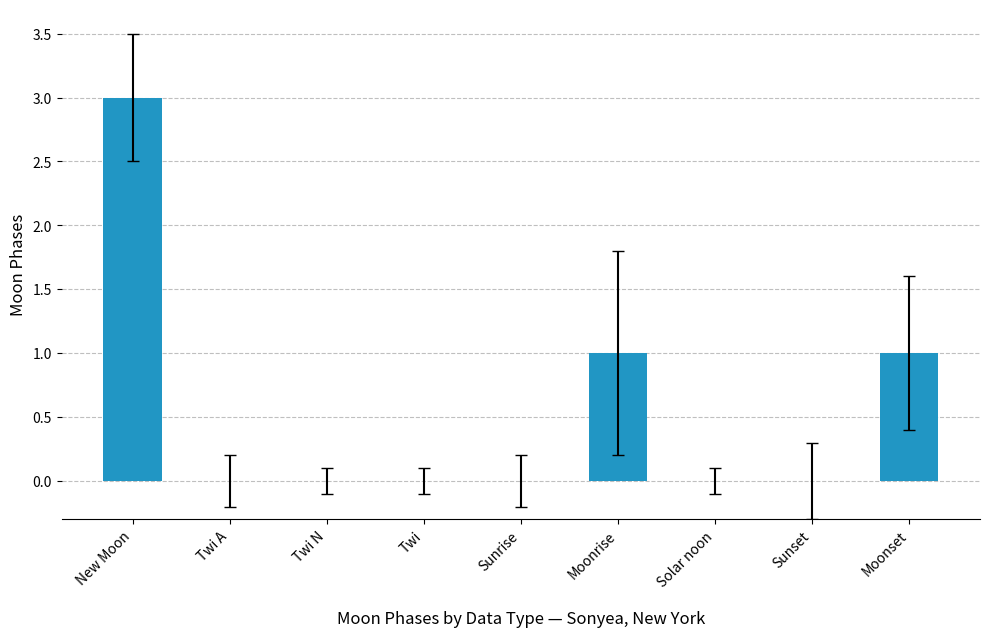

What is the difference between the values at New Moon and Moonrise?

2